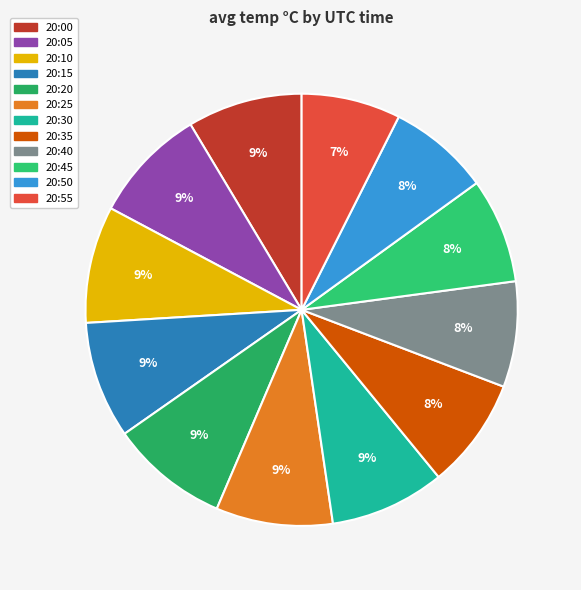

What is the change in value from 20:00 to 20:20?

+0.1